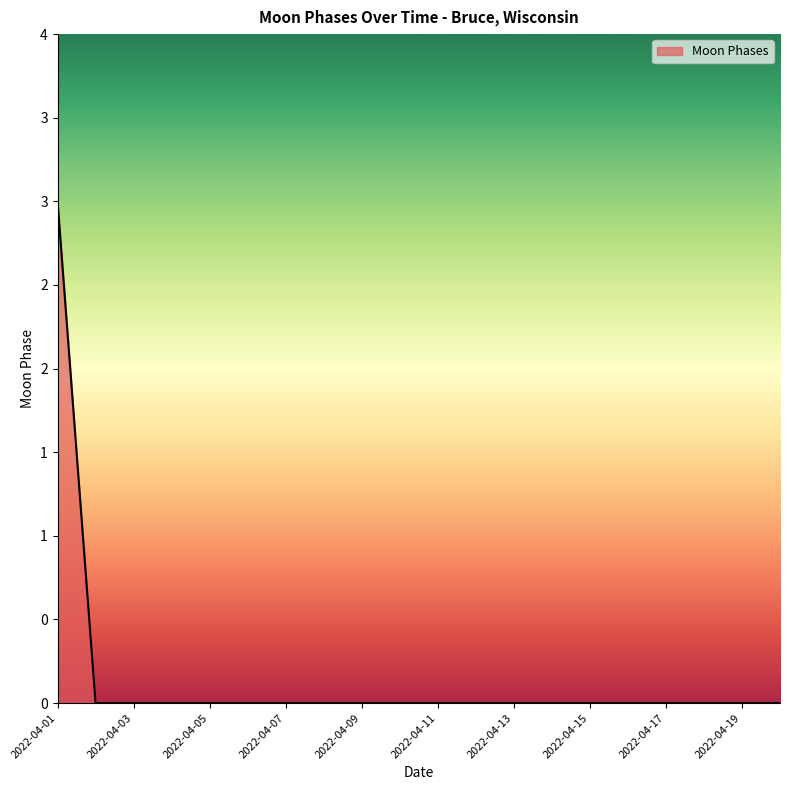

Does the chart display data point markers on the line(s)?

No